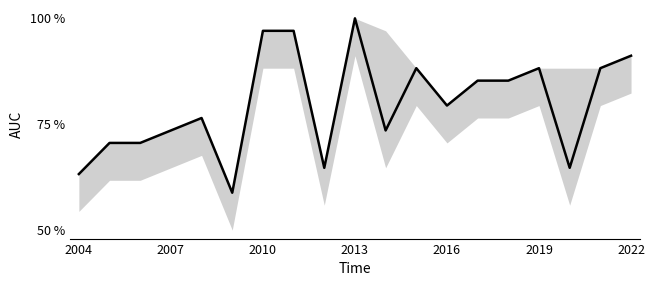

Does the chart display data point markers on the line(s)?

No